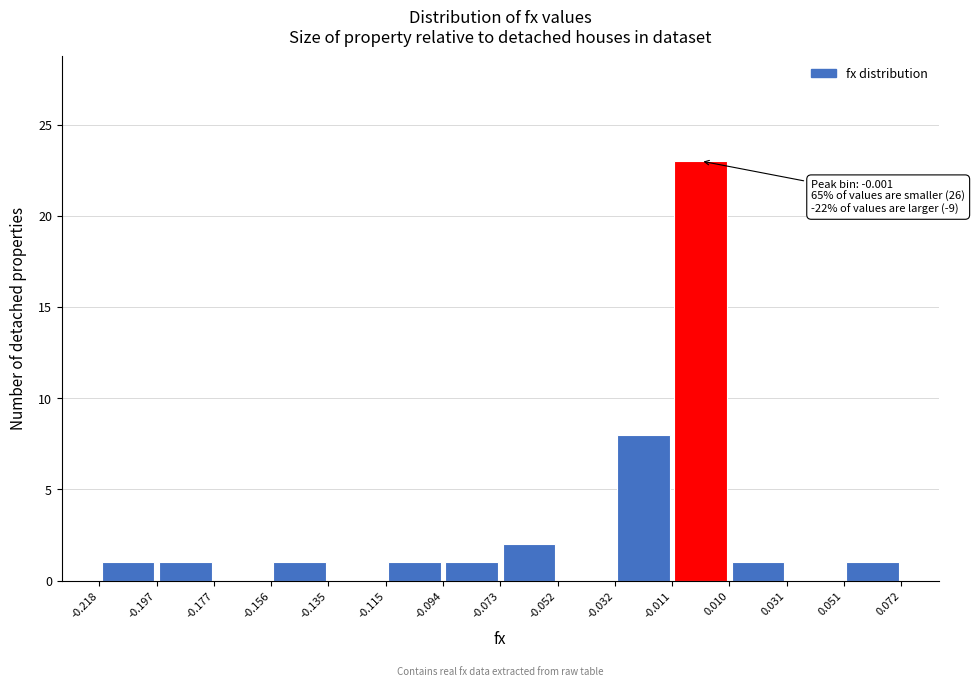

Which range on the x-axis has the tallest bar?

-0.011 to 0.010